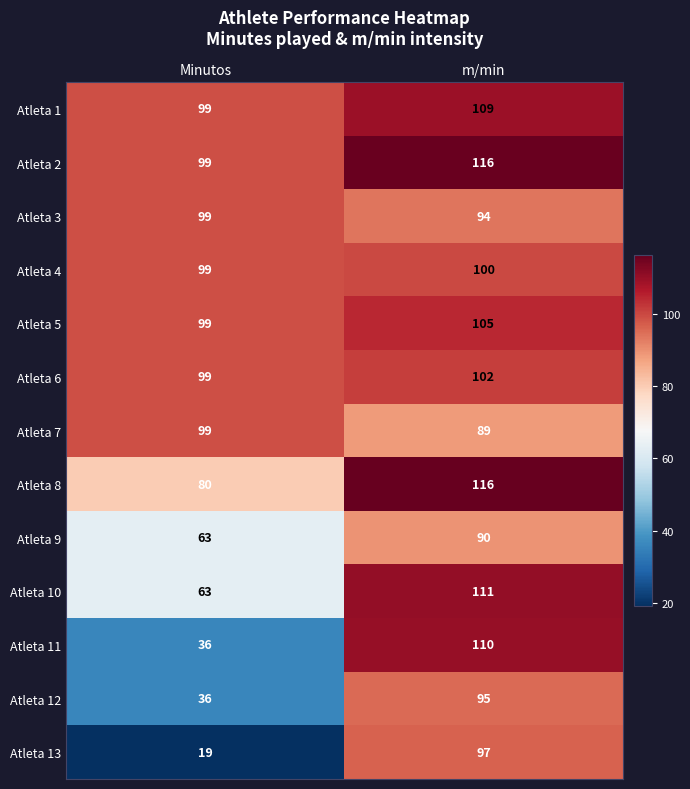

What is the maximum value shown in the chart?

116